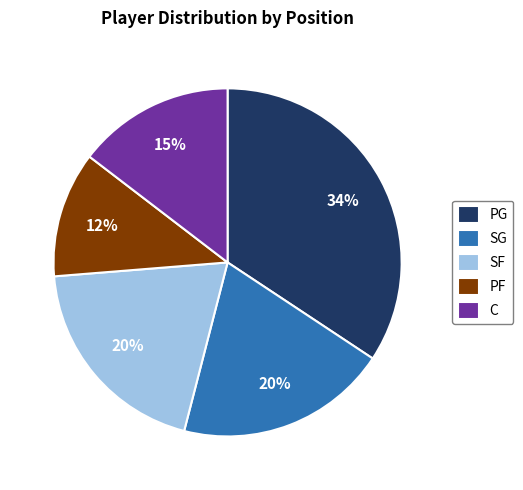

To the nearest percent, what is the combined percentage of PF and PG?

46%